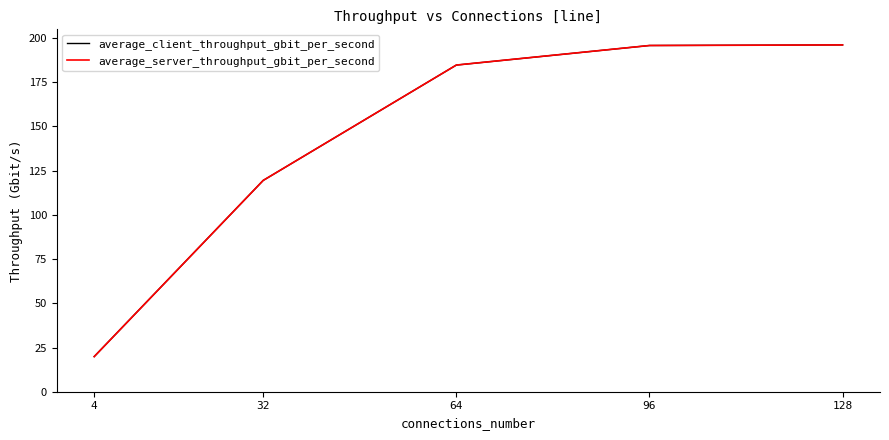

How many intersections are there between average_server_throughput_gbit_per_second and average_client_throughput_gbit_per_second?

1